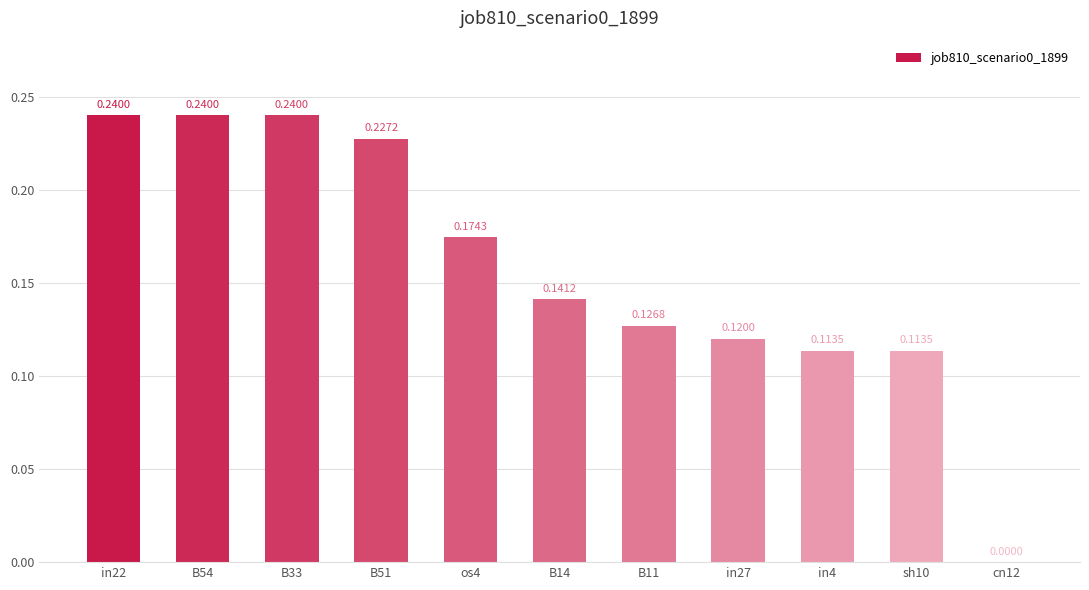

Between B14 and B11, which is larger?

B14